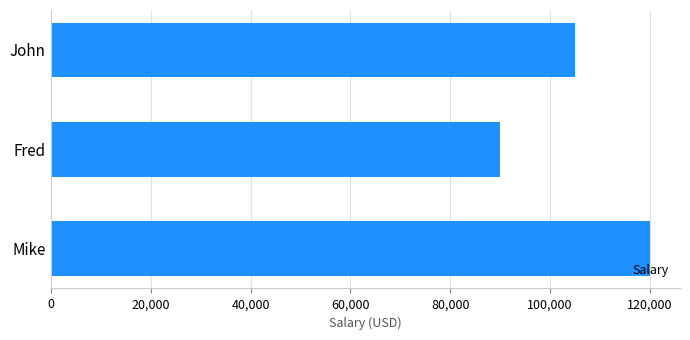

What is the value of the 2nd bar from the top?

90000